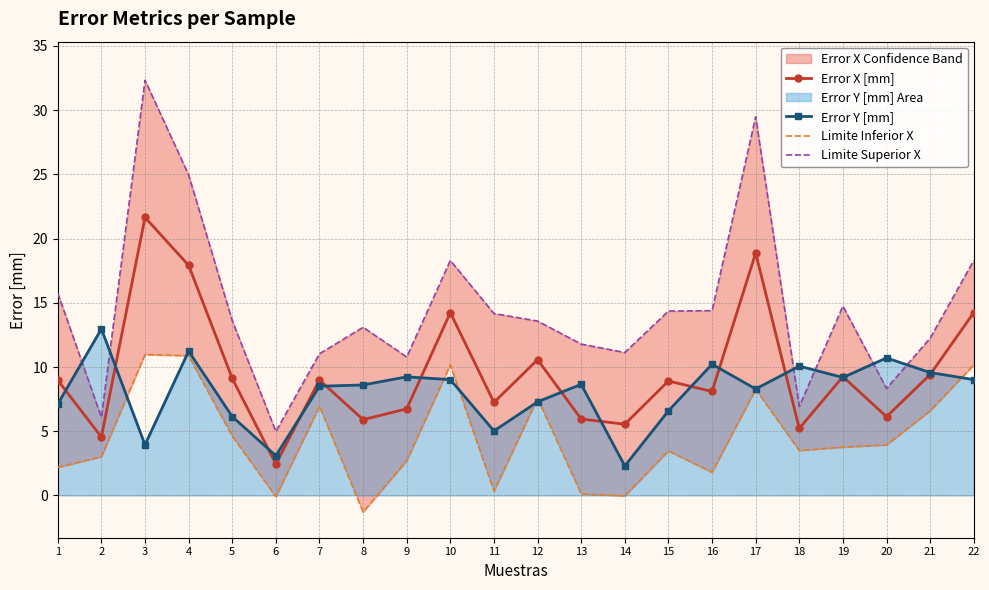

What is the total value across all series at 8?

26.3